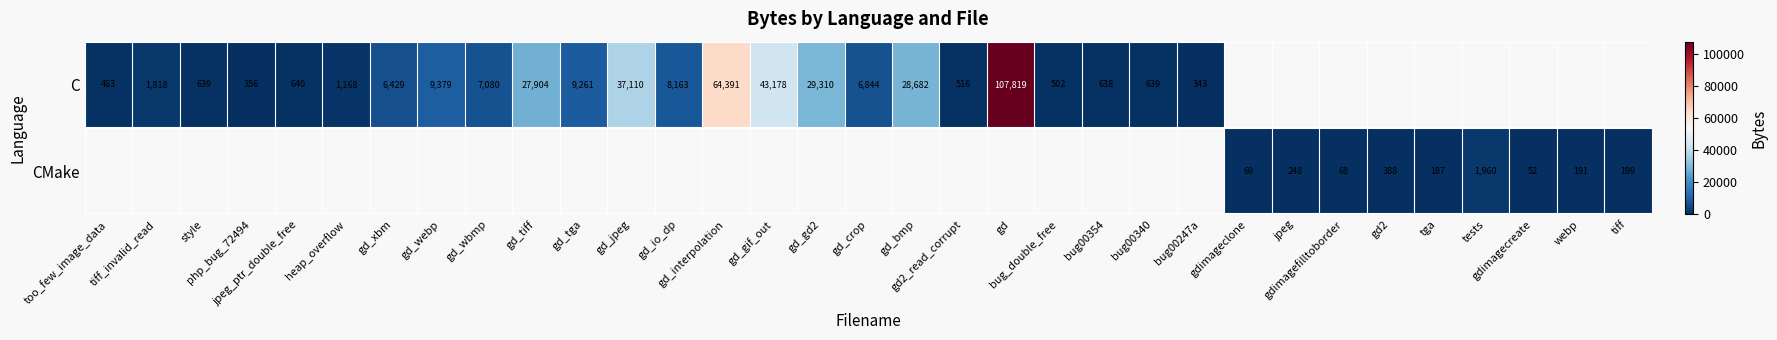

At how many categories does at least one series exceed 4785?

13